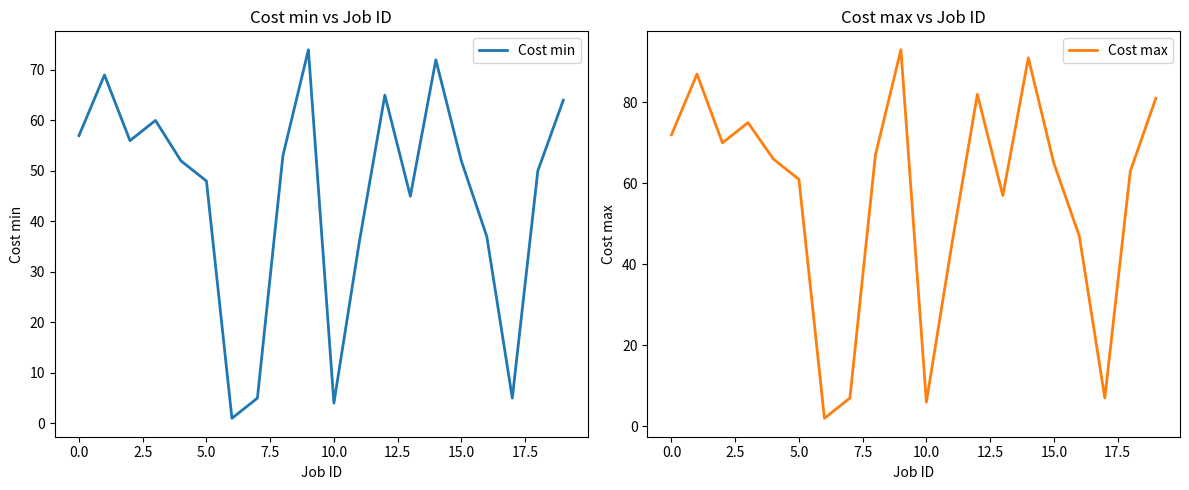

At 13, list the series in order from smallest to largest.

Cost min, Cost max